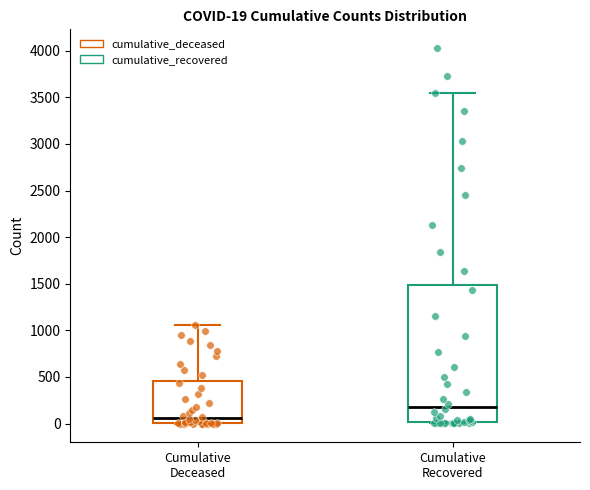

Which box is the tallest, from its lower edge to its upper edge?

Cumulative Recovered